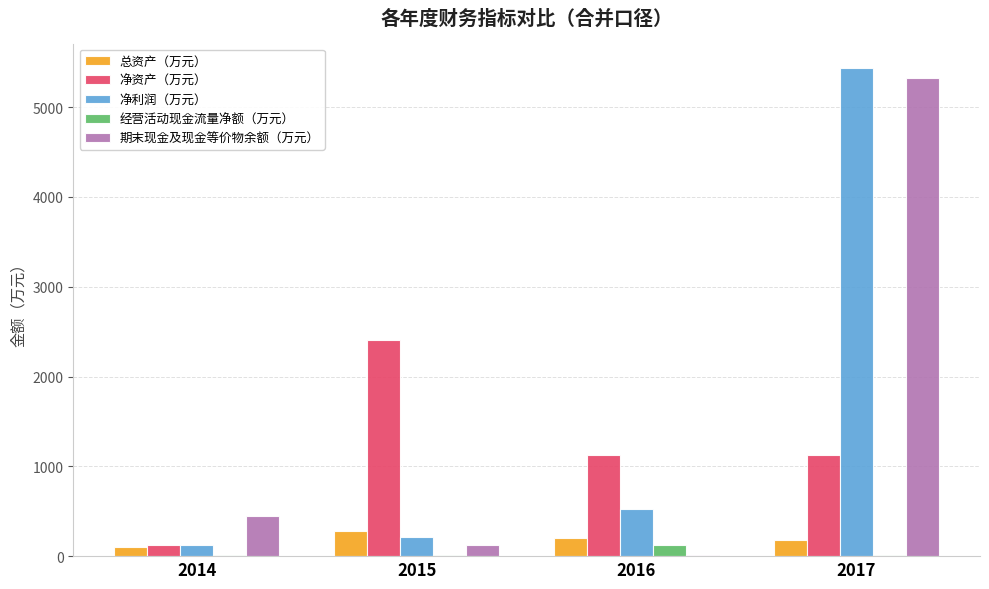

Between 2014 and 2016, which series saw the biggest shift?

净资产（万元）